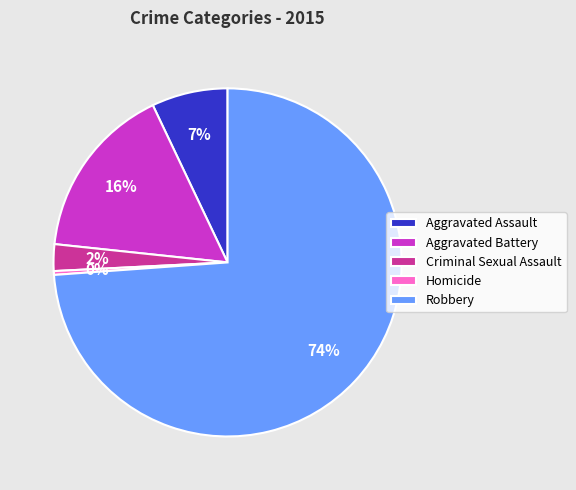

Is there a majority slice in this chart?

Yes